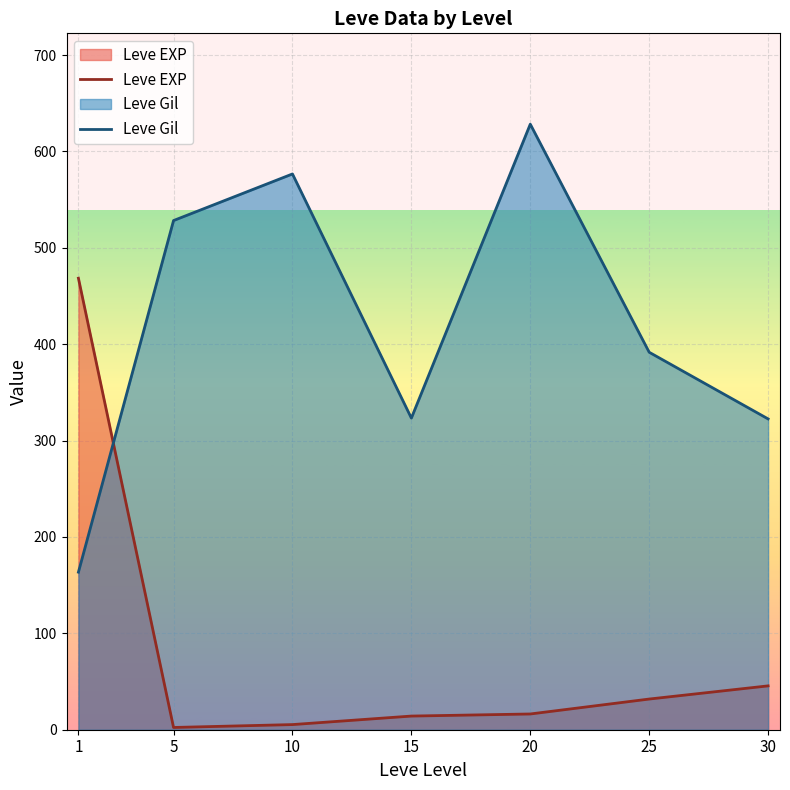

How many lines are shown in the chart?

2